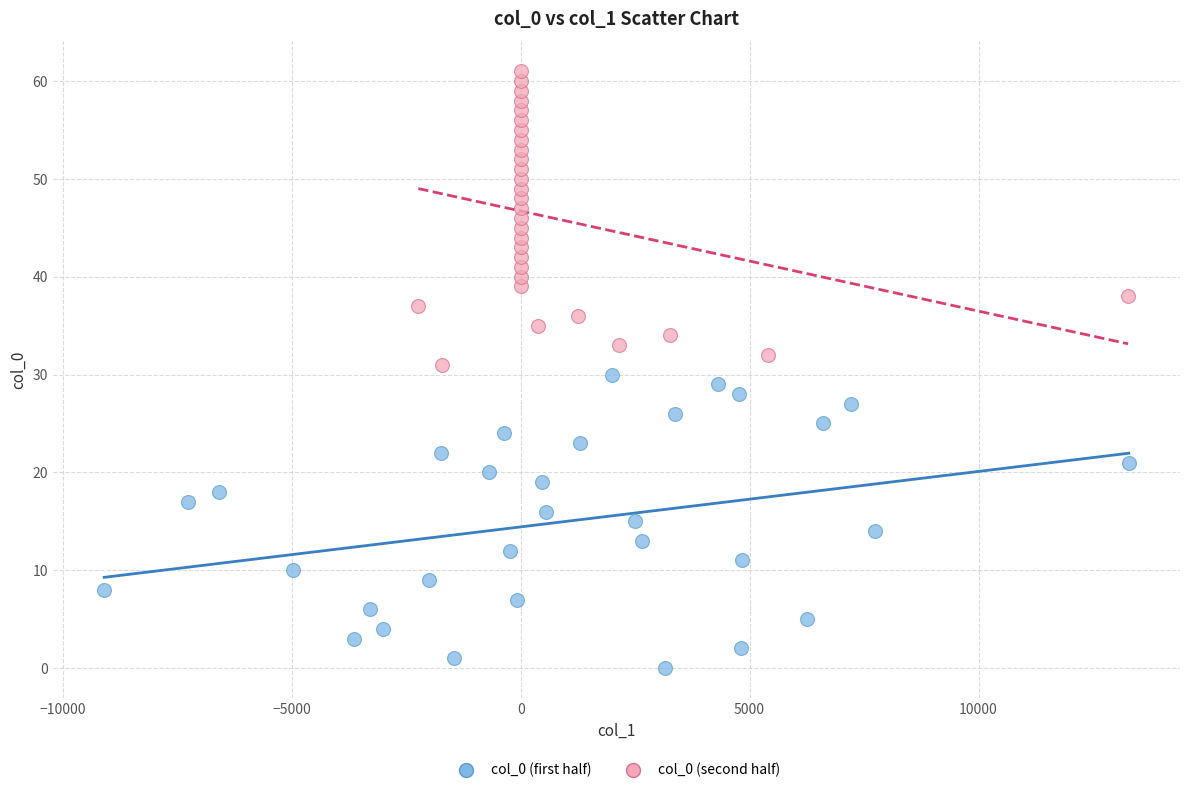

Which series reaches the minimum Y coordinate?

col_0 (first half)